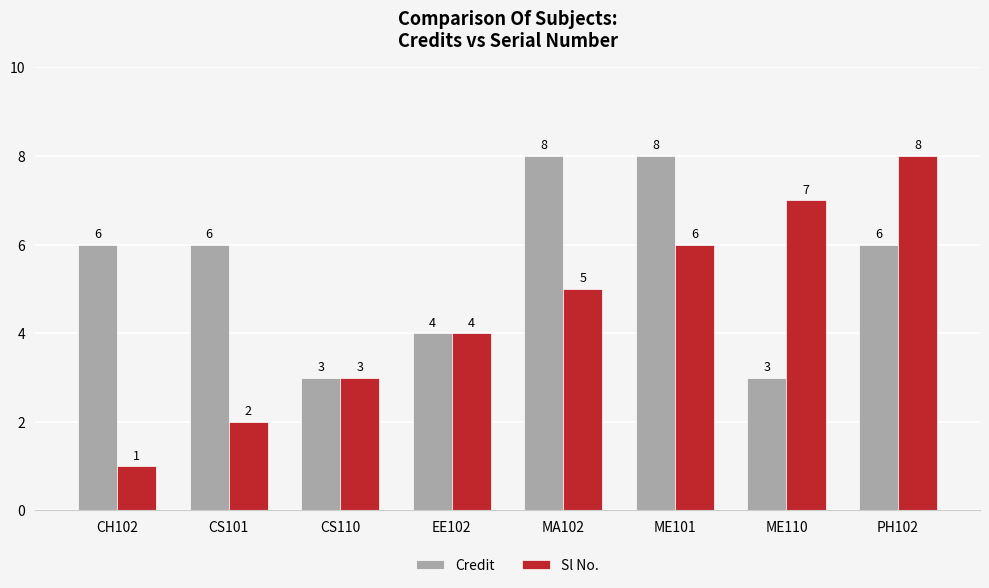

List the series in order of their overall mean, lowest first.

Sl No., Credit